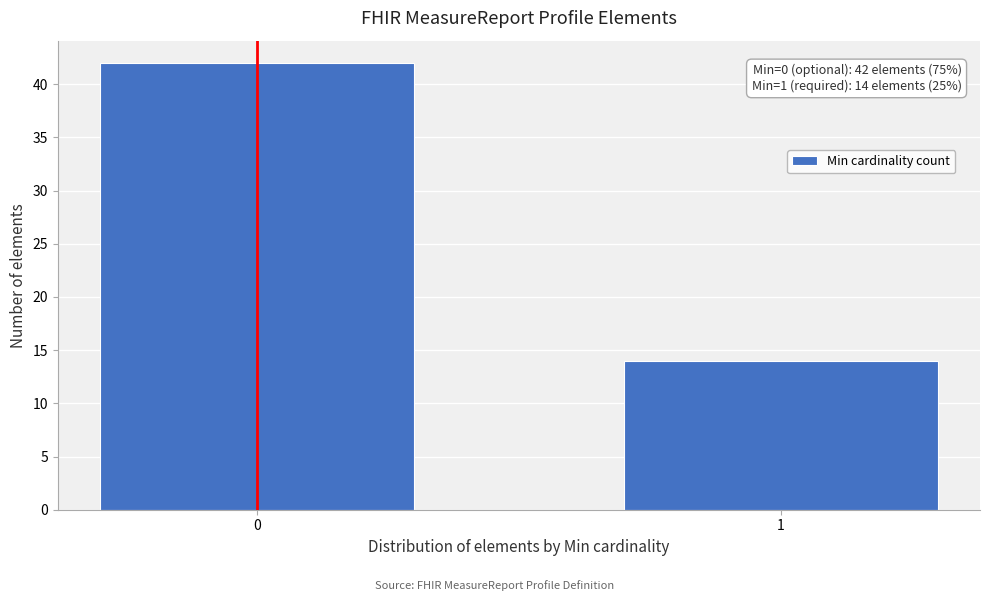

Reading left to right, extract all data points from this chart.

0=42	1=14